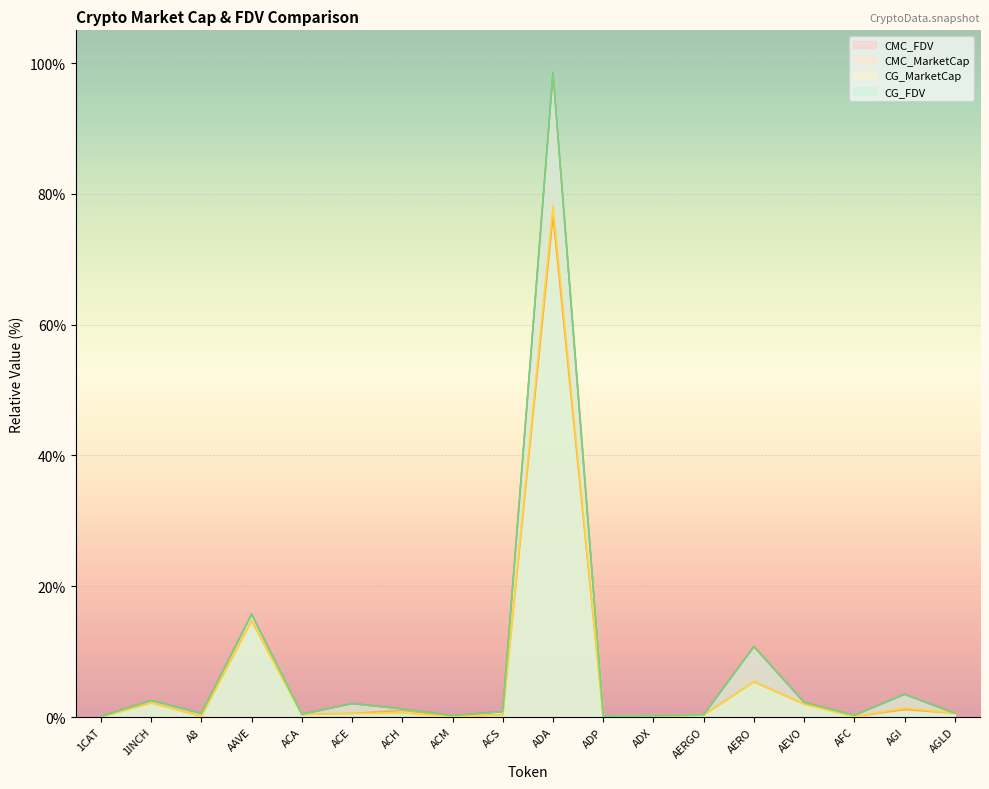

What are all the series names shown in the legend?

CMC_FDV, CMC_MarketCap, CG_MarketCap, CG_FDV